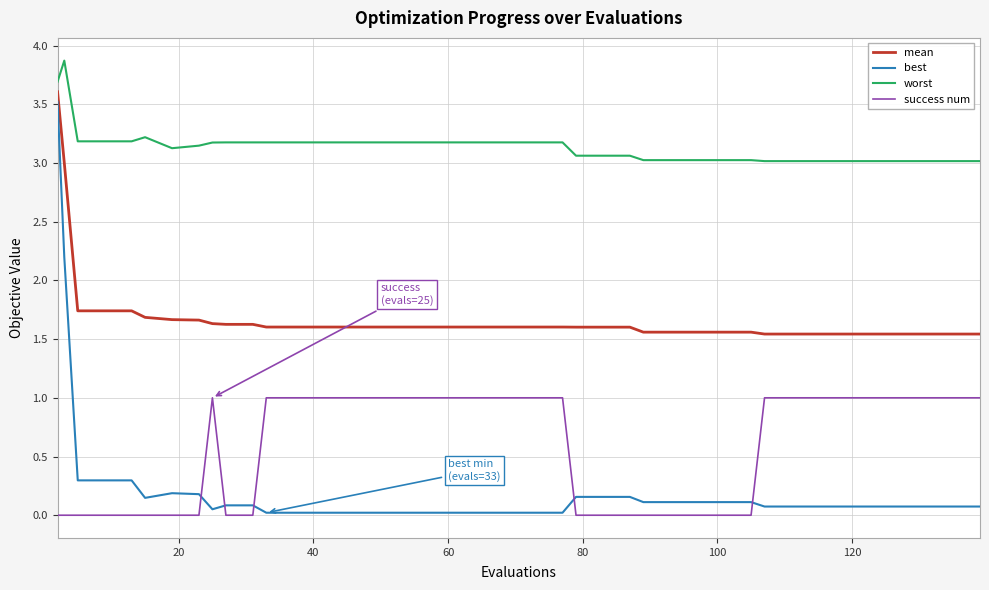

Does the chart have visible grid lines?

Yes